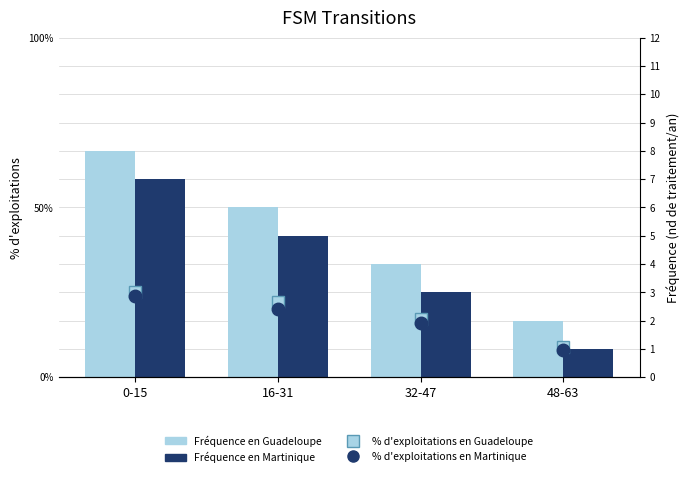

Count the Fréquence en Guadeloupe values in the range 4 to 8.

3